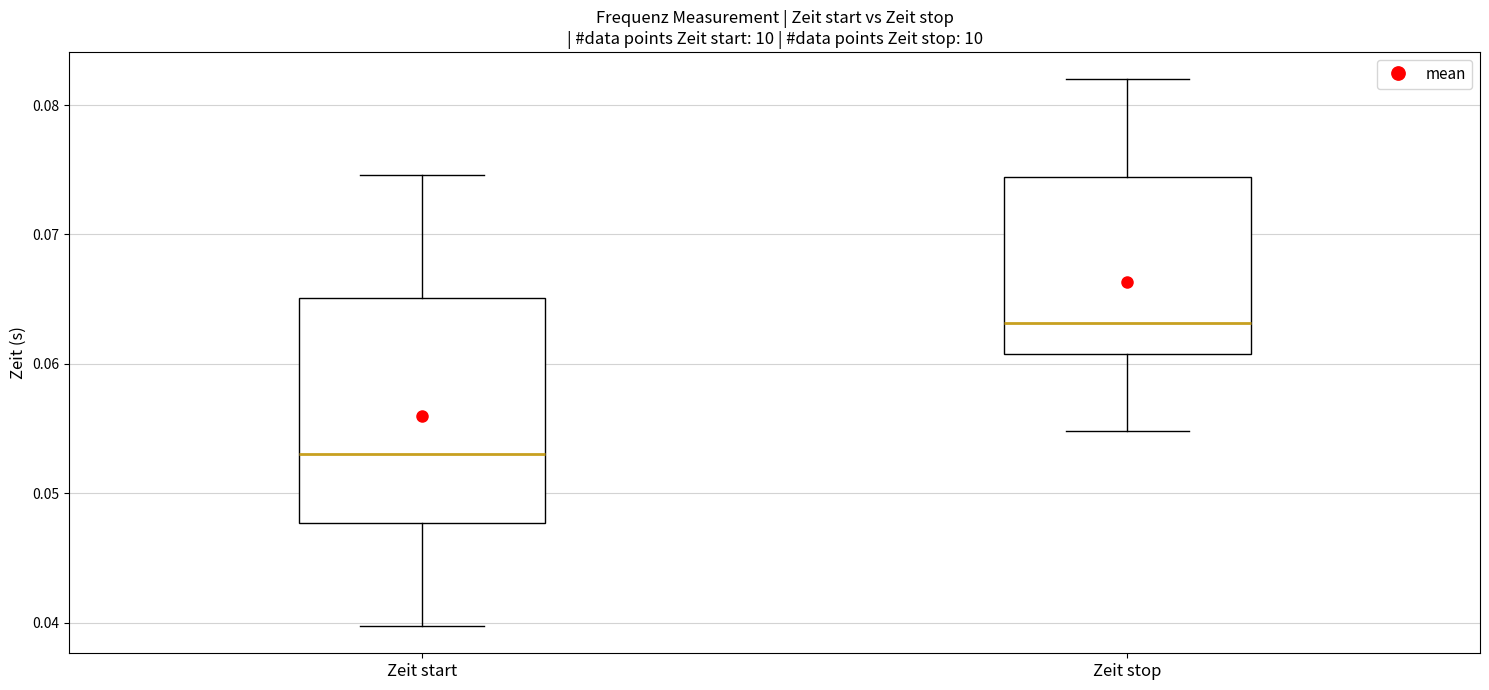

Which box's median line is the highest?

Zeit stop